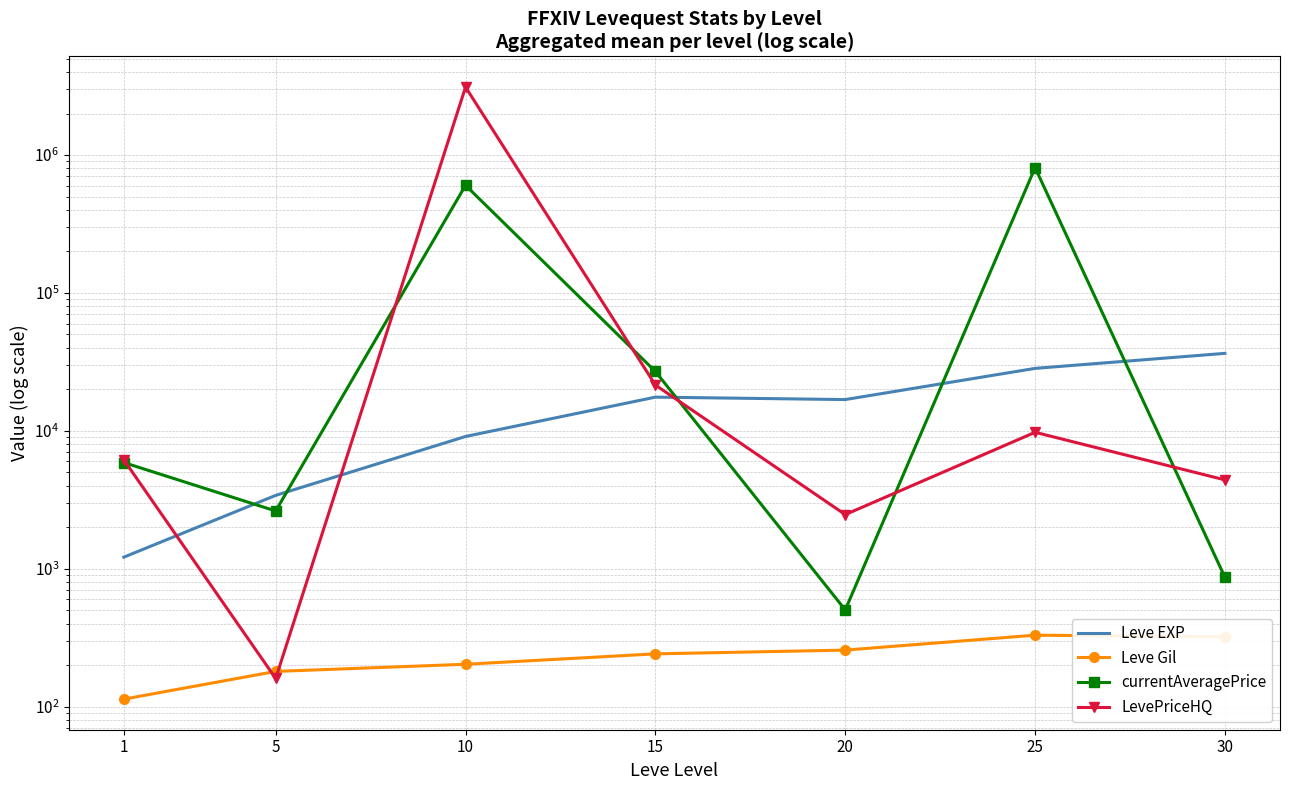

Between 10 and 5, which is larger?

10